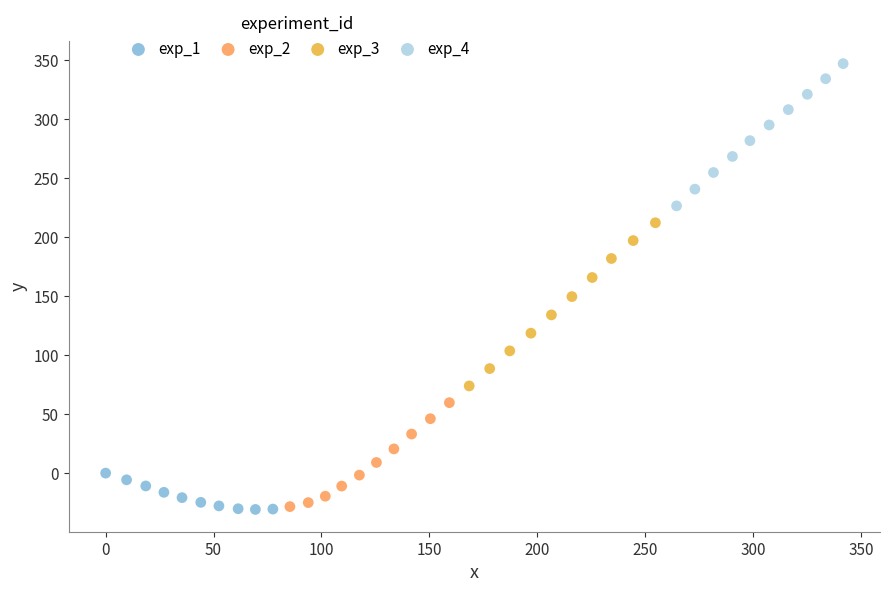

Which series reaches the maximum Y coordinate?

exp_4